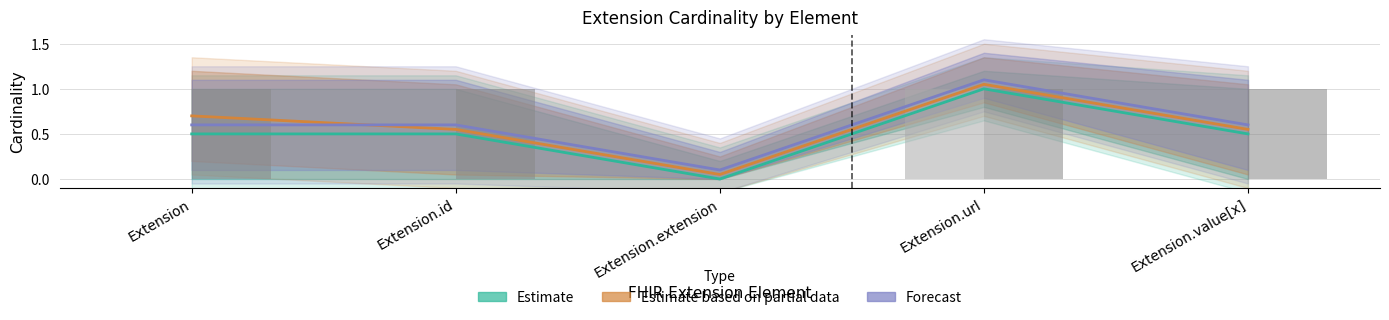

Which series has the largest range (max minus min)?

Estimate